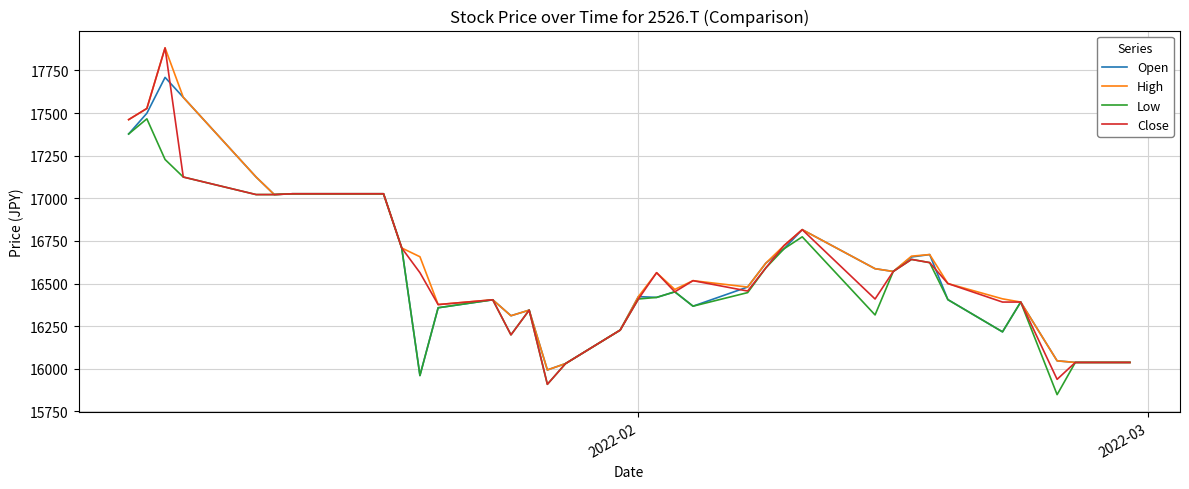

What is the minimum value shown in the chart?

15848.5